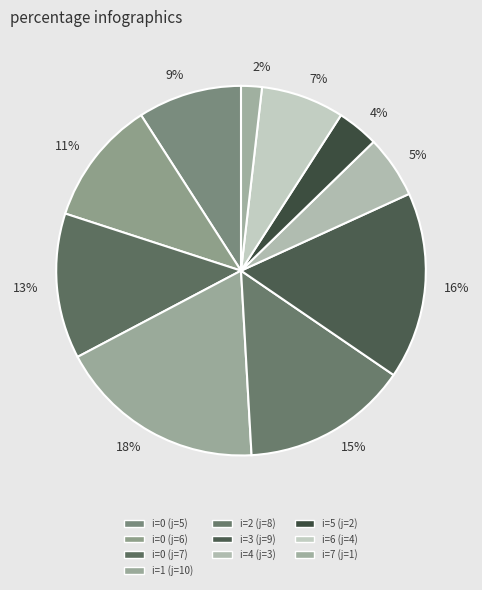

Which category has the smallest portion of the pie?

2%